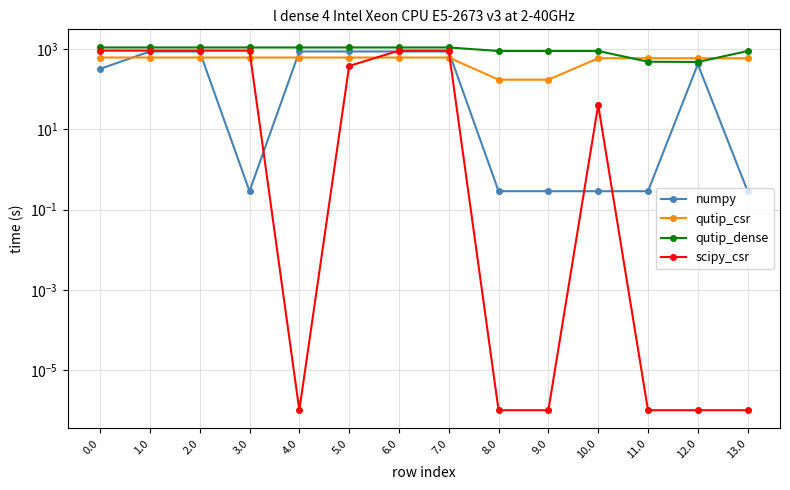

What is the difference between the maximum and minimum values in the qutip_csr series?

443.0